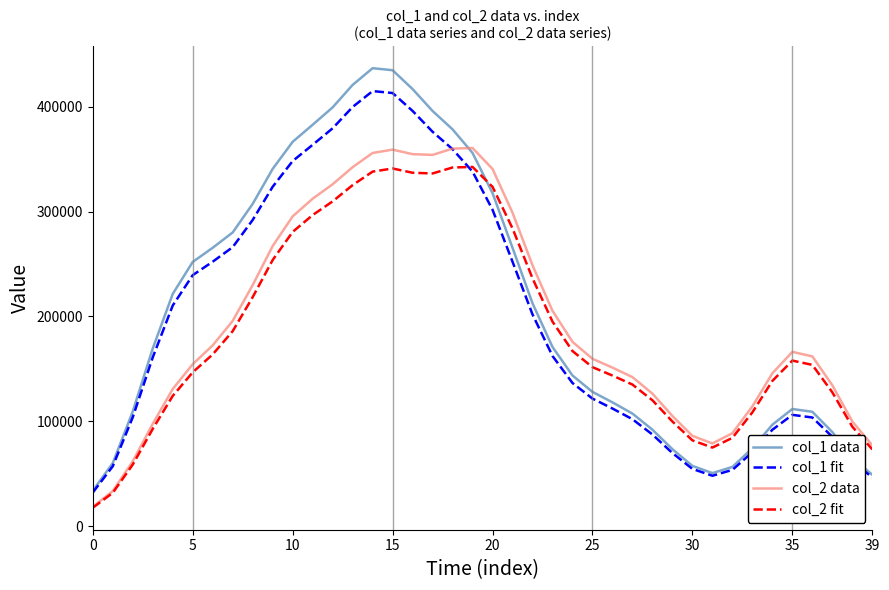

What is the smallest value displayed?

17553.9